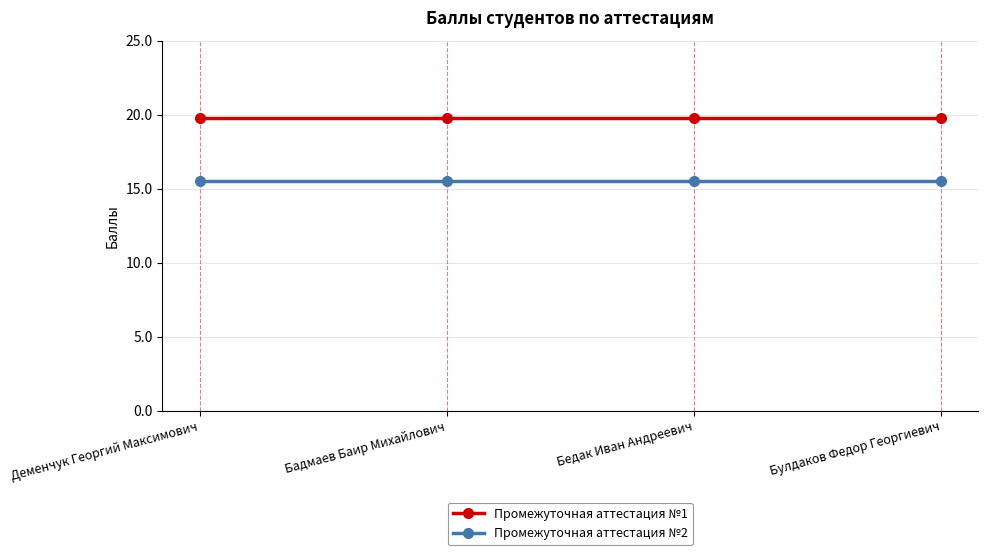

Does the chart display data point markers on the line(s)?

Yes